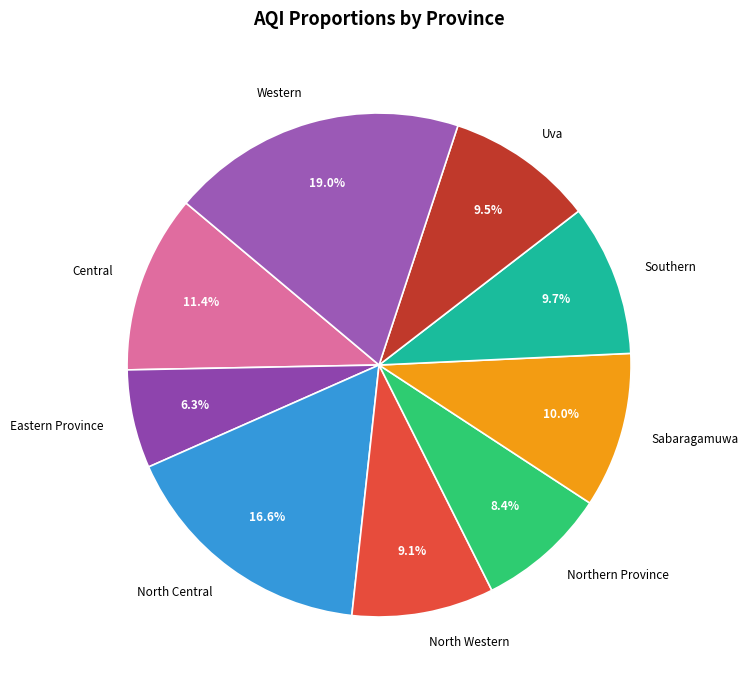

Approximately how many times larger is the value at Western compared to North Central?

1.1